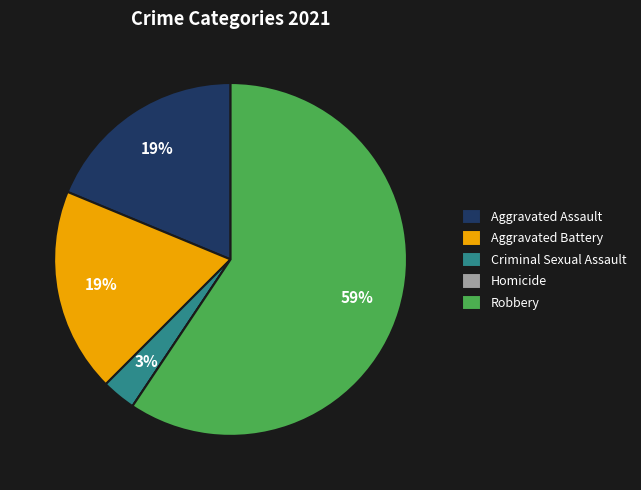

Combined, do Robbery and Criminal Sexual Assault account for over 50%?

Yes